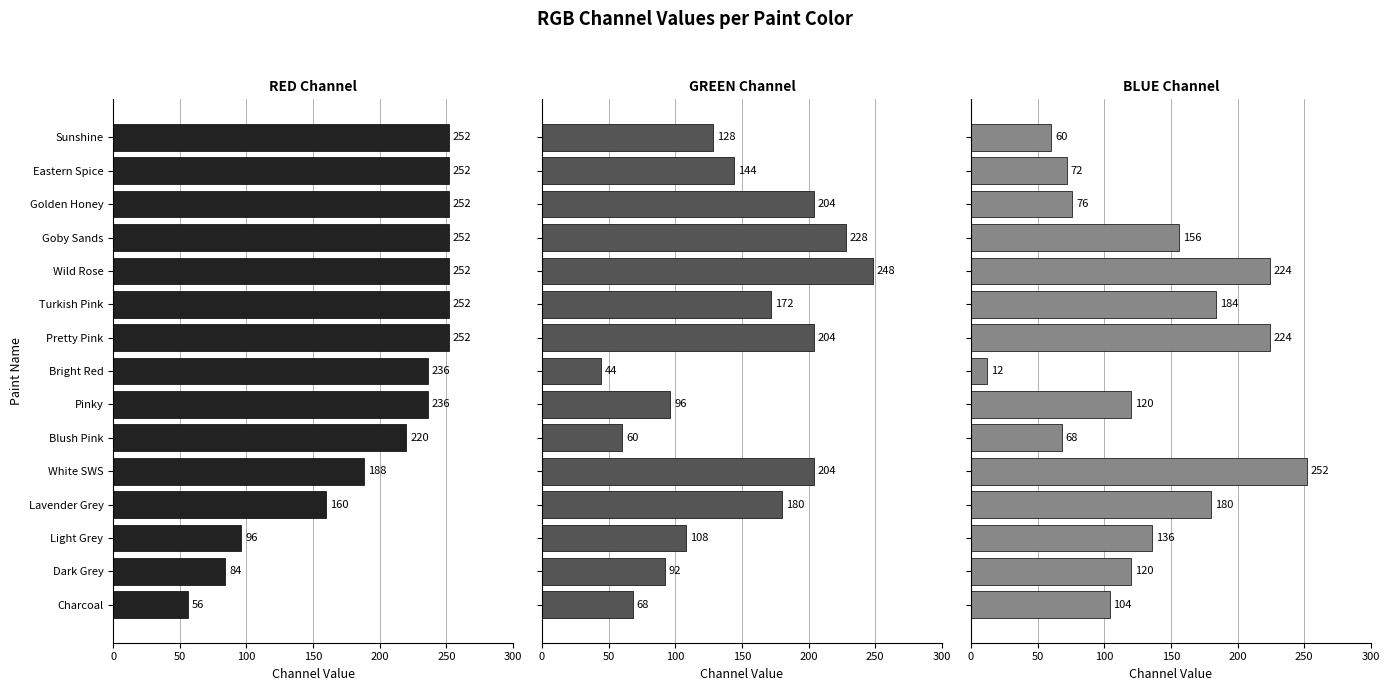

The BLUE series shows 40 at Blush Pink. True or false?

False